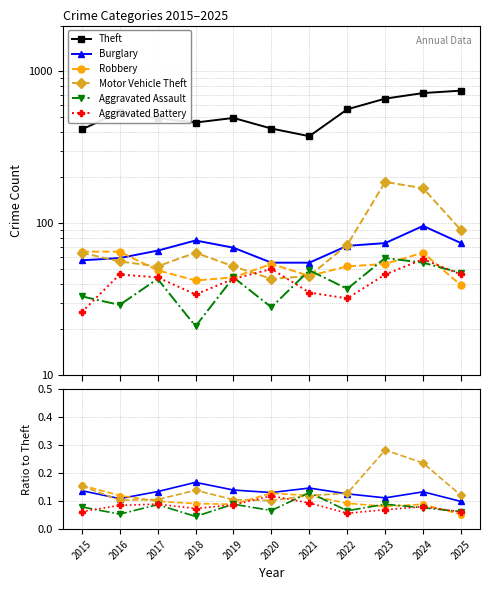

Where does the Theft series first go above 493?

2016